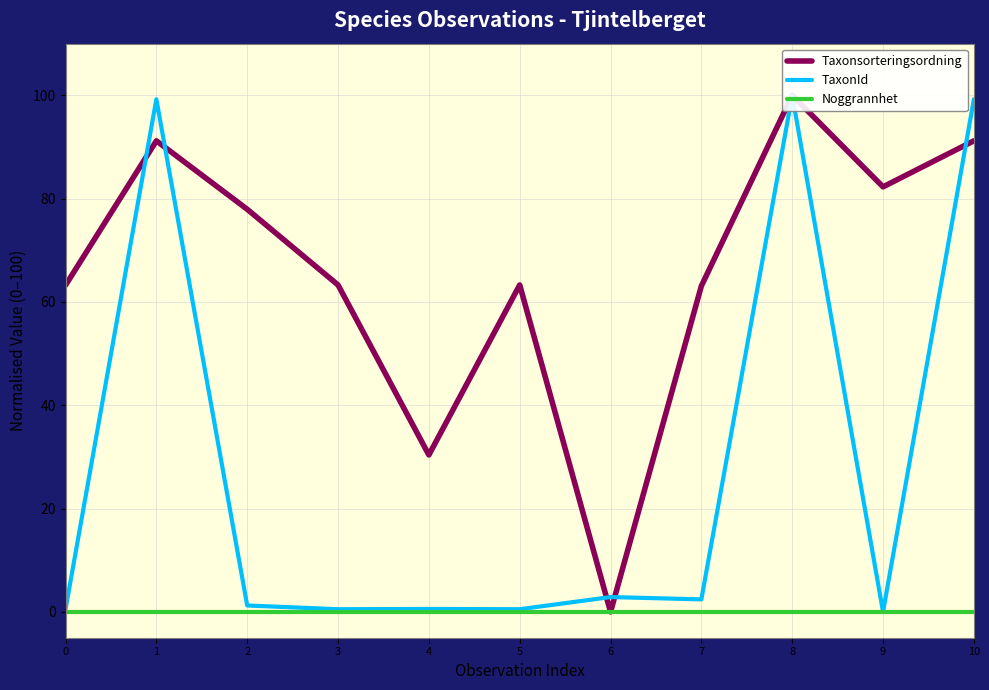

What is the difference between the Taxonsorteringsordning values at 1 and 7?

28.1